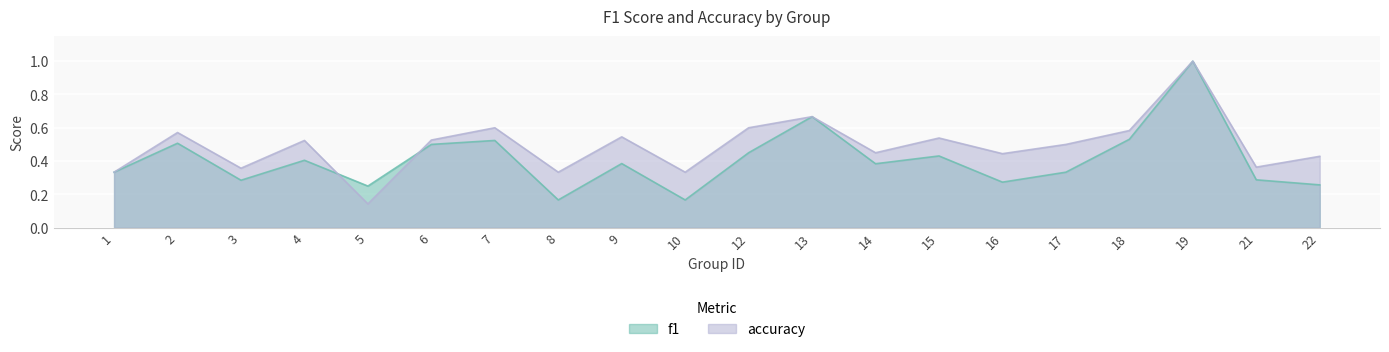

Which category has the lowest value across all series?

5